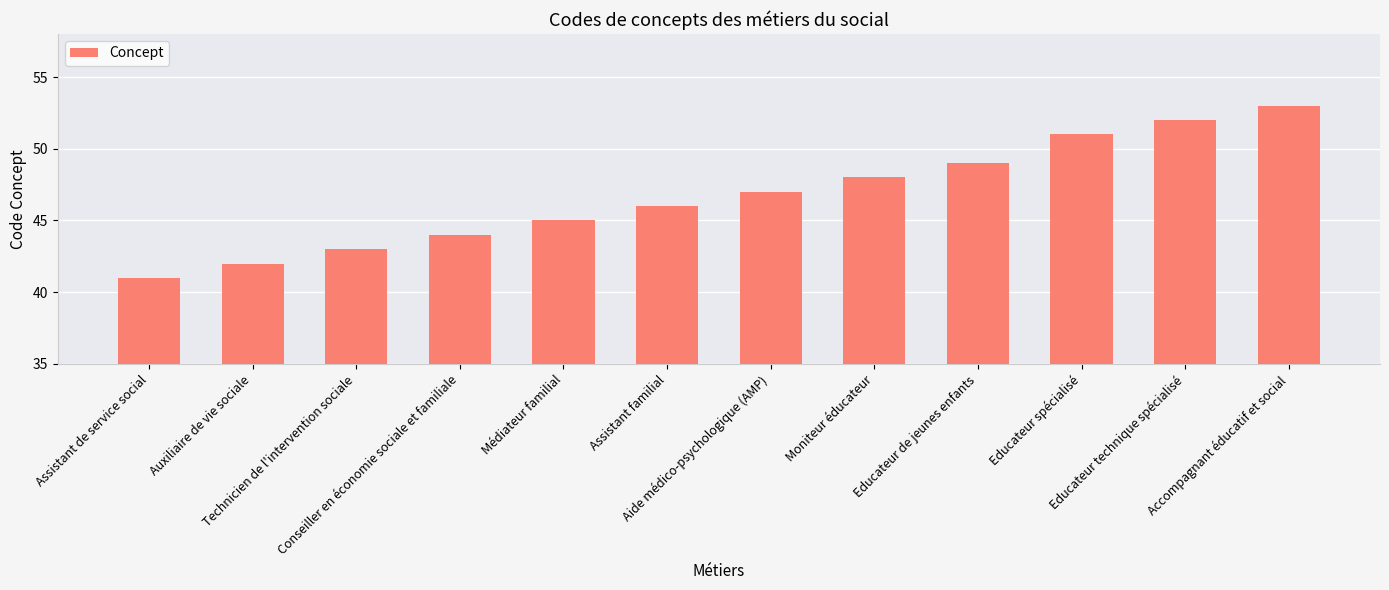

Reading right to left, extract all data points from this chart.

Accompagnant éducatif et social=53	Educateur technique spécialisé=52	Educateur spécialisé=51	Educateur de jeunes enfants=49	Moniteur éducateur=48	Aide médico-psychologique (AMP)=47	Assistant familial=46	Médiateur familial=45	Conseiller en économie sociale et familiale=44	Technicien de l'intervention sociale=43	Auxiliaire de vie sociale=42	Assistant de service social=41